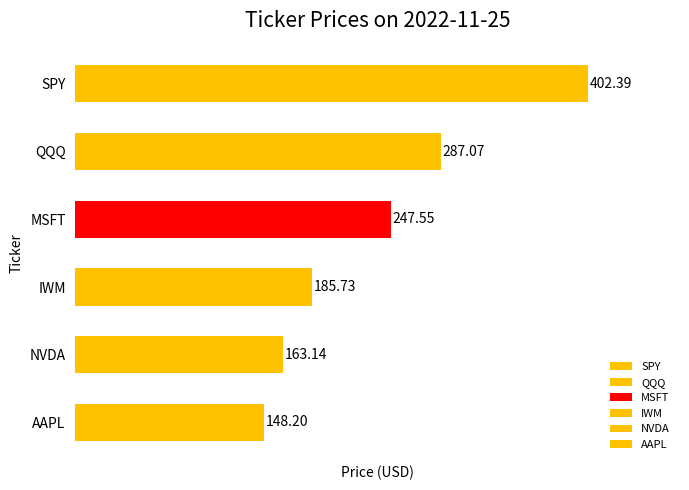

At which label is the value closest to 275?

QQQ